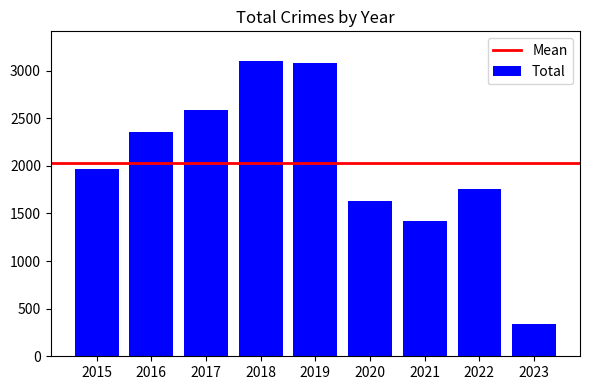

Are the bars horizontal?

No